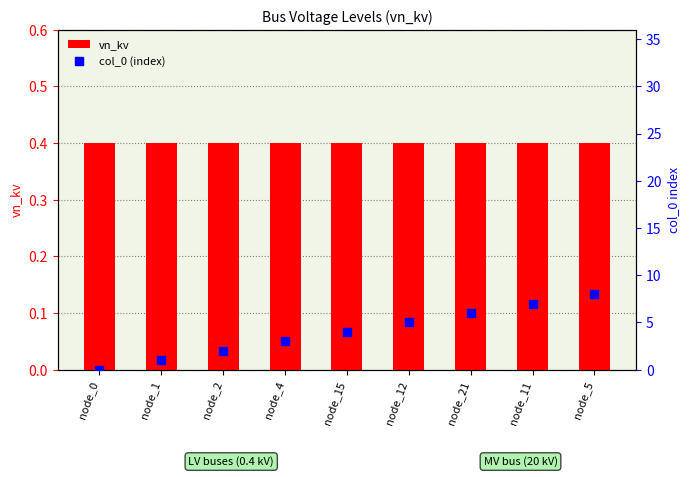

What are all the series names shown in the legend?

vn_kv, col_0 (index)